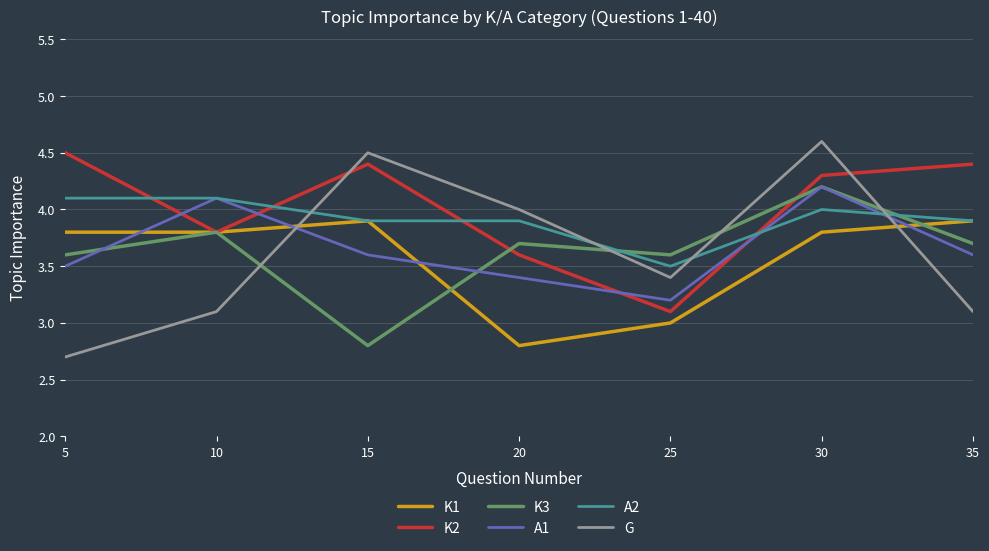

The K1 series shows 3.9 at 35. True or false?

True